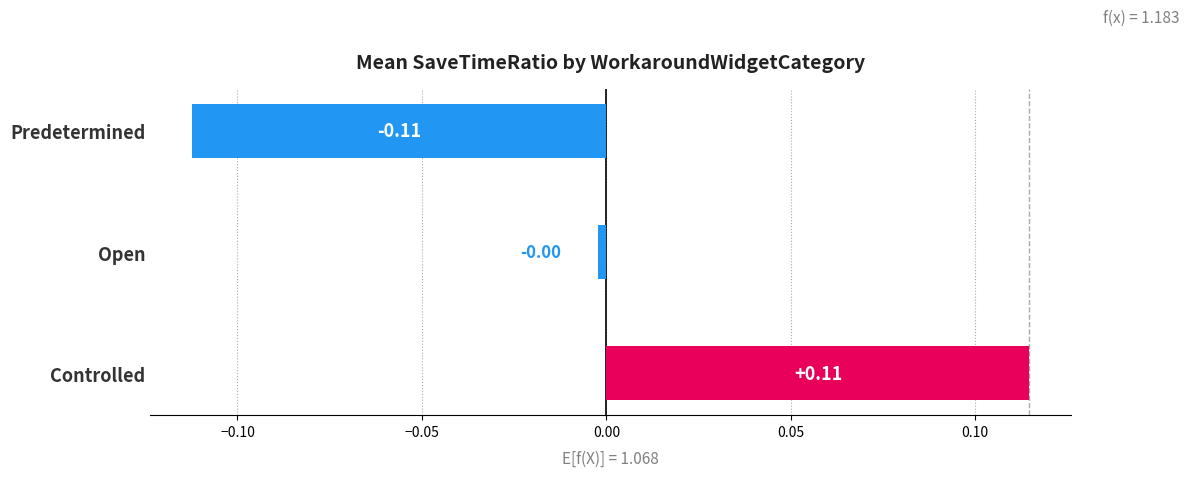

What position from the left is Controlled?

1